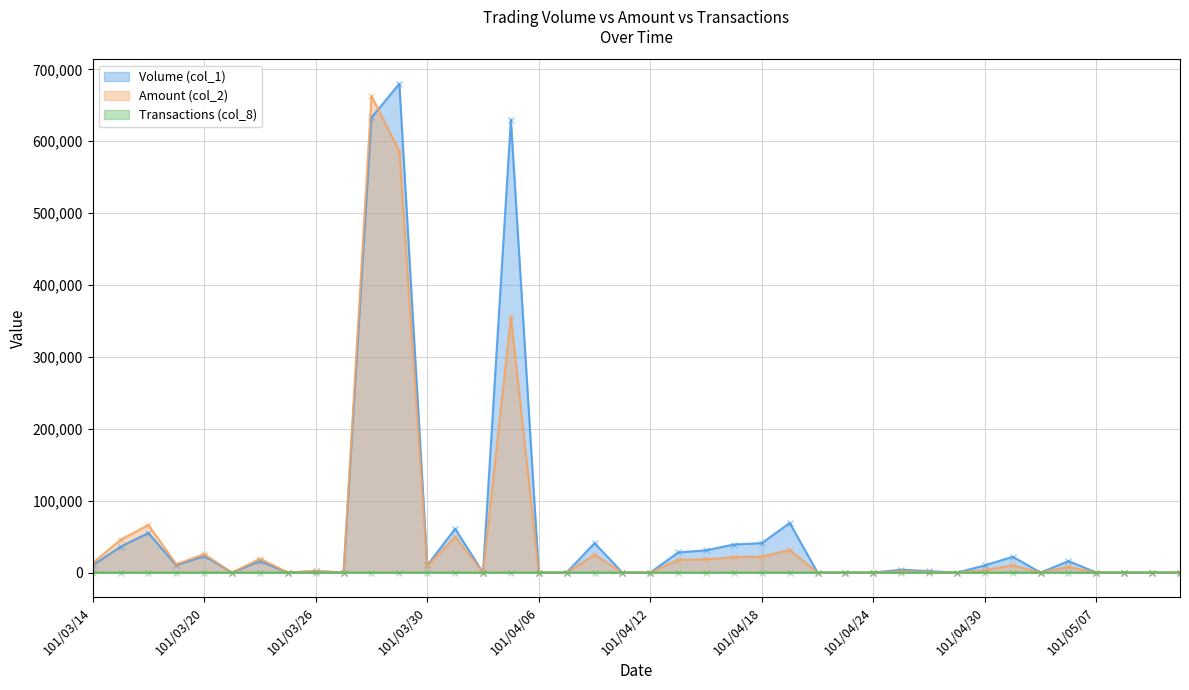

Reading right to left, extract all data points from this chart.

Volume (col_1): 101/05/10=0	101/05/09=0	101/05/08=0	101/05/07=0	101/05/04=16000	101/05/03=0	101/05/02=22000	101/04/30=10000	101/04/27=0	101/04/26=2000	101/04/25=4000	101/04/24=0	101/04/23=0	101/04/20=0	101/04/19=69000	101/04/18=41000	101/04/17=39000	101/04/16=31000	101/04/13=28000	101/04/12=0	101/04/11=0	101/04/10=41000	101/04/09=0	101/04/06=0	101/04/05=630000	101/04/03=0	101/04/02=61000	101/03/30=10000	101/03/29=680000	101/03/28=633000	101/03/27=0	101/03/26=2000	101/03/23=0	101/03/22=16000	101/03/21=0	101/03/20=23000	101/03/19=10000	101/03/16=55000	101/03/15=36000	101/03/14=10000
Amount (col_2): 101/05/10=0	101/05/09=0	101/05/08=0	101/05/07=0	101/05/04=8020	101/05/03=0	101/05/02=10040	101/04/30=3500	101/04/27=0	101/04/26=820	101/04/25=1600	101/04/24=0	101/04/23=0	101/04/20=0	101/04/19=31630	101/04/18=22150	101/04/17=21540	101/04/16=18450	101/04/13=17720	101/04/12=0	101/04/11=0	101/04/10=24640	101/04/09=0	101/04/06=0	101/04/05=356060	101/04/03=0	101/04/02=49760	101/03/30=8650	101/03/29=586600	101/03/28=662820	101/03/27=0	101/03/26=2180	101/03/23=0	101/03/22=19380	101/03/21=0	101/03/20=25650	101/03/19=11600	101/03/16=66300	101/03/15=45650	101/03/14=13100
Transactions (col_8): 101/05/10=0	101/05/09=0	101/05/08=0	101/05/07=0	101/05/04=2	101/05/03=0	101/05/02=3	101/04/30=1	101/04/27=0	101/04/26=1	101/04/25=1	101/04/24=0	101/04/23=0	101/04/20=0	101/04/19=3	101/04/18=2	101/04/17=3	101/04/16=2	101/04/13=3	101/04/12=0	101/04/11=0	101/04/10=2	101/04/09=0	101/04/06=0	101/04/05=9	101/04/03=0	101/04/02=5	101/03/30=2	101/03/29=10	101/03/28=11	101/03/27=0	101/03/26=1	101/03/23=0	101/03/22=3	101/03/21=0	101/03/20=2	101/03/19=1	101/03/16=5	101/03/15=6	101/03/14=1